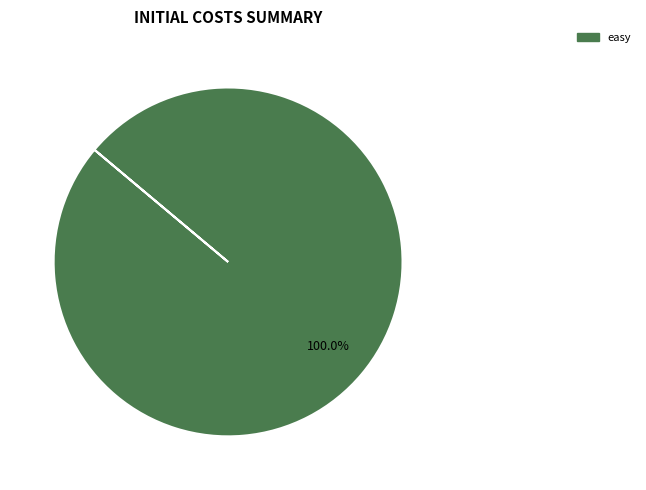

Which slice represents more than half of the pie?

easy